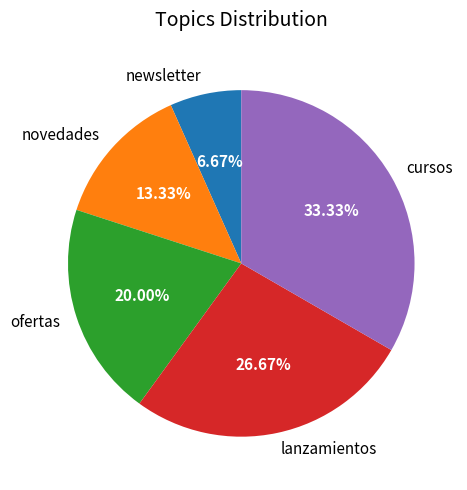

To the nearest percent, what portion does lanzamientos represent?

27%